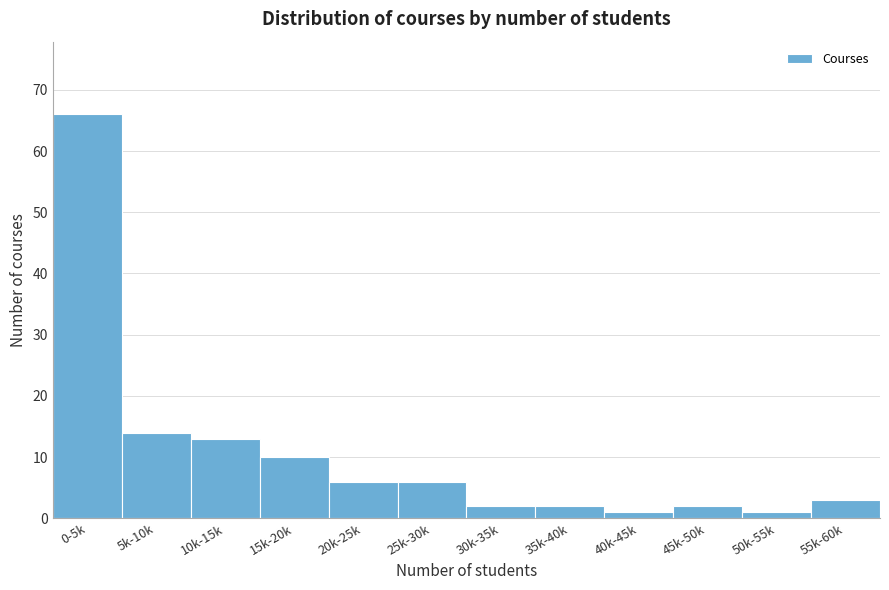

Reading left to right, transcribe all the data shown in this chart.

66	14	13	10	6	6	2	2	1	2	1	3